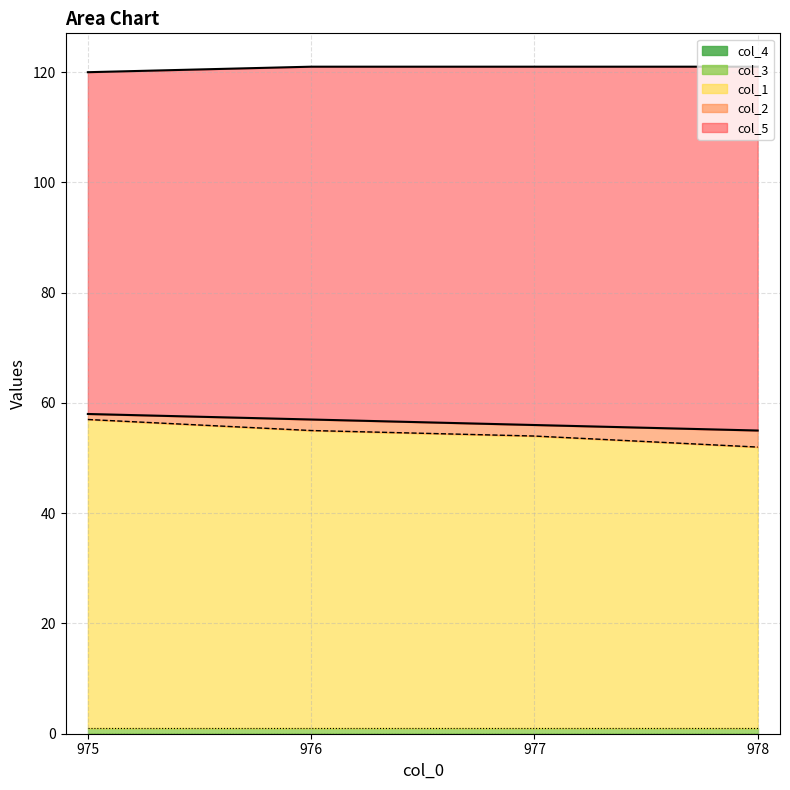

What is the value of the col_2 point at the 2nd from the left?

57